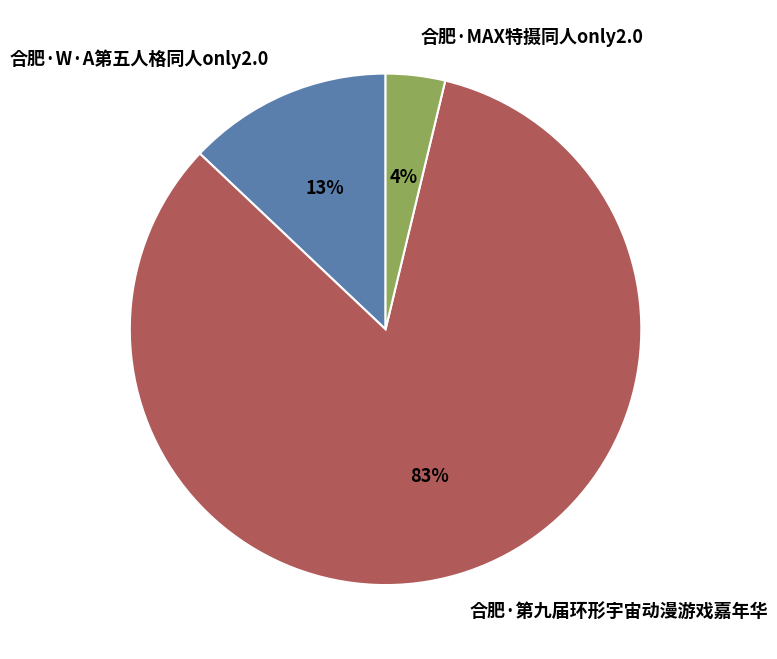

To the nearest percent, what is the average slice percentage?

33%